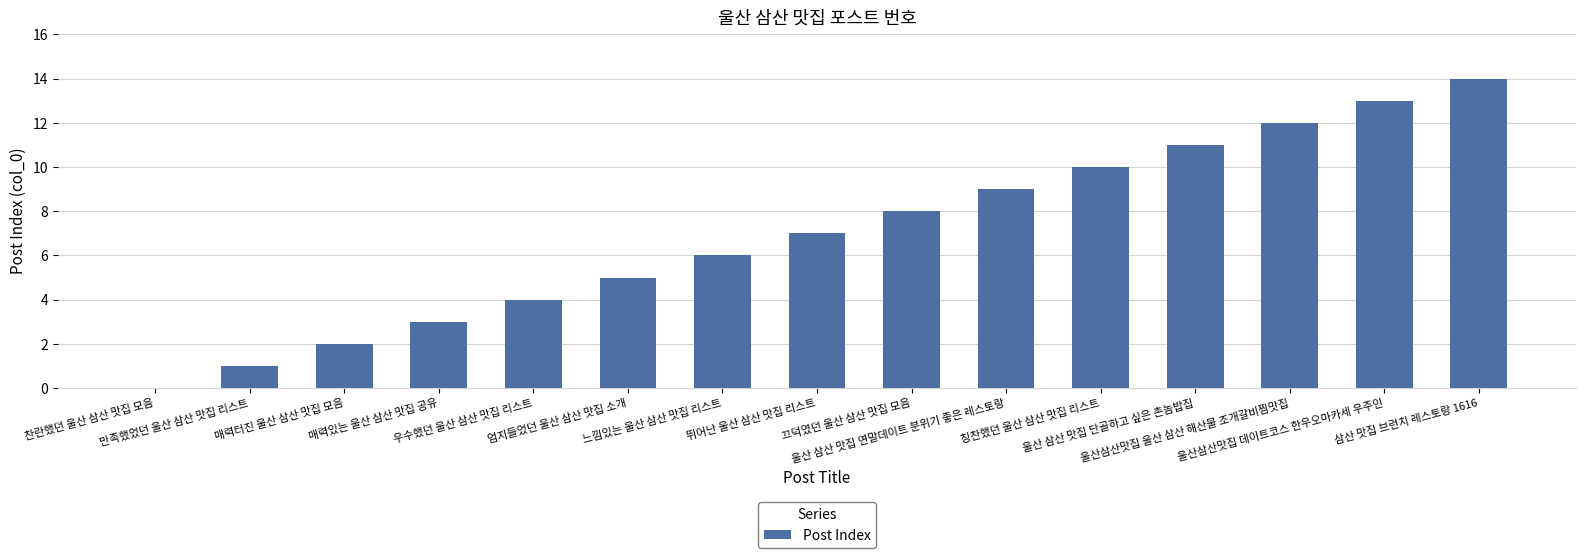

At which label is the value closest to 7?

뛰어난 울산 삼산 맛집 리스트